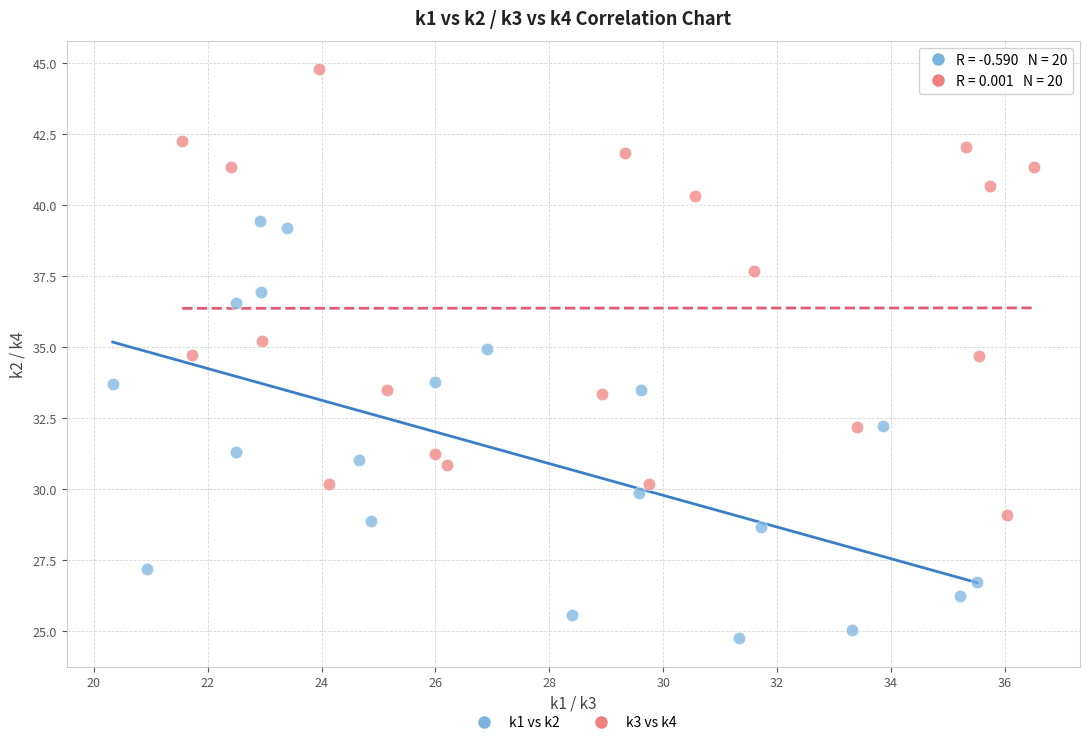

Which series contains the highest Y value?

k3 vs k4